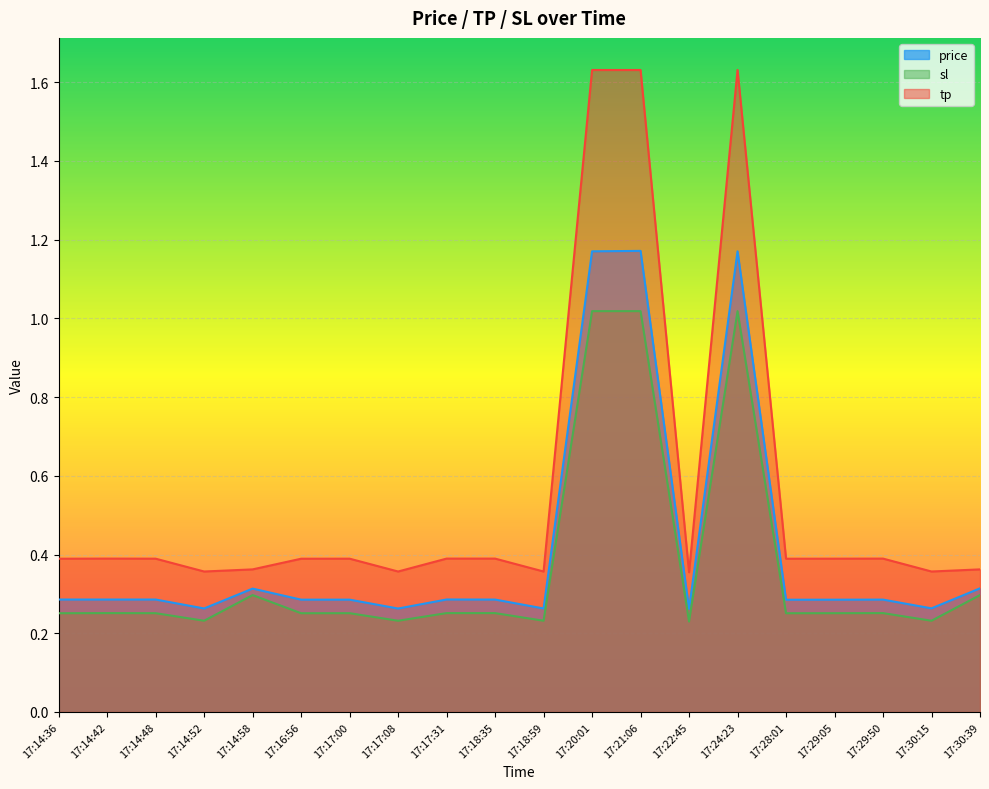

What are all the series names shown in the legend?

price, sl, tp